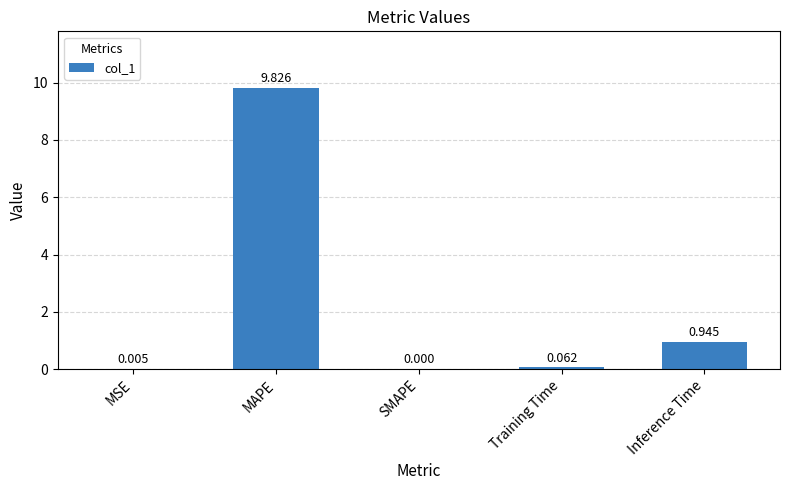

Between SMAPE and Training Time, which is larger?

Training Time